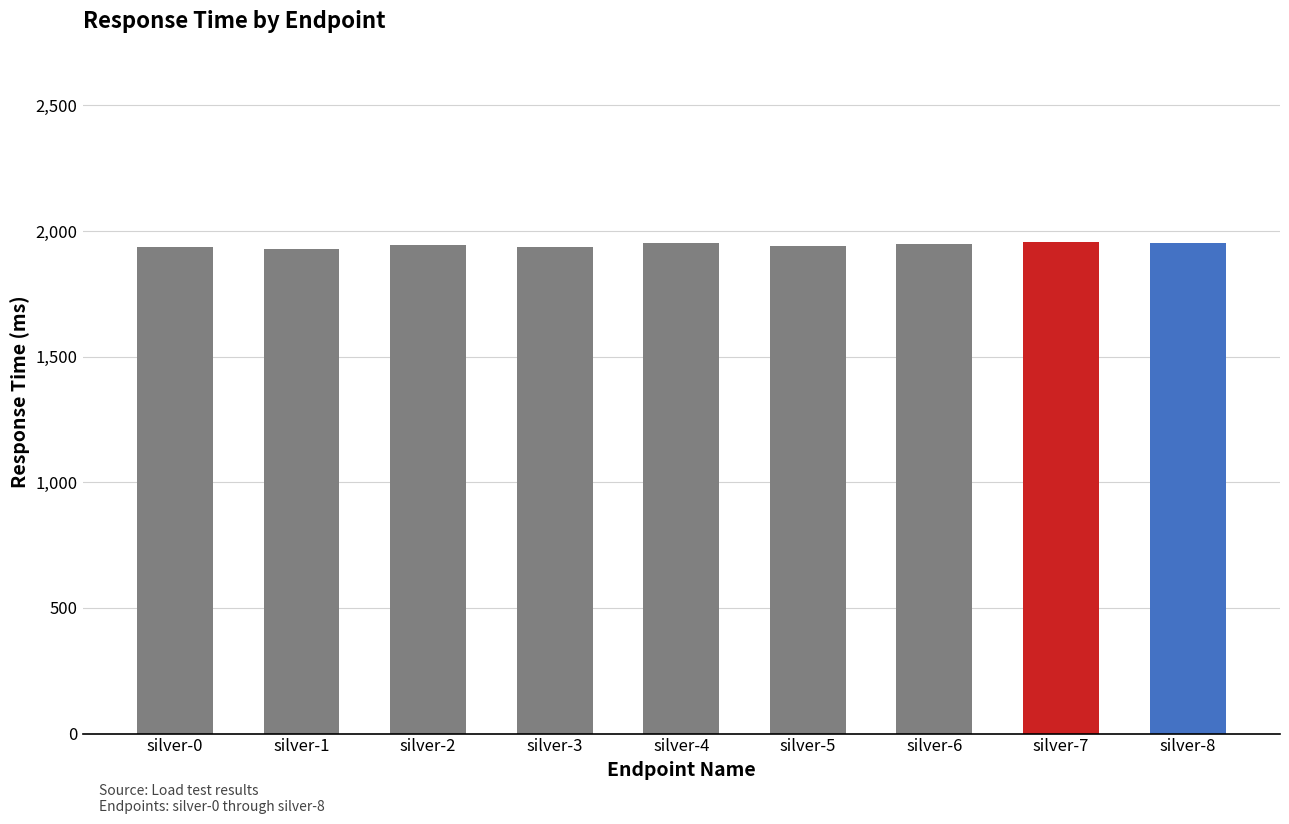

Count the values in the range 1938 to 1951.

5